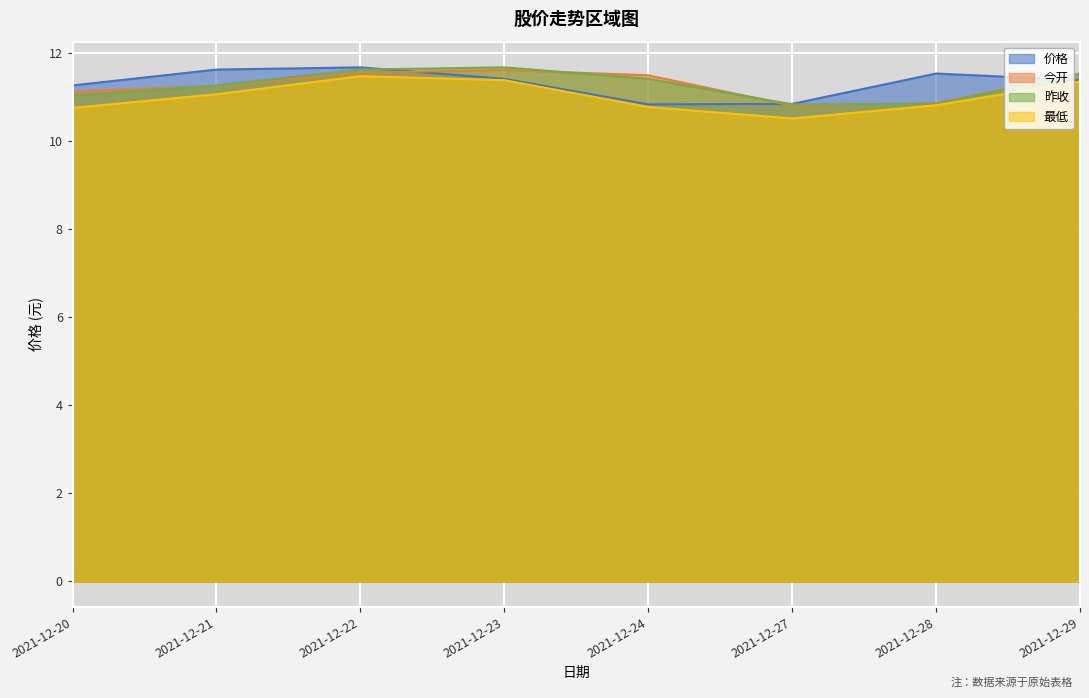

The 最低 series shows 10.8 at 2021-12-20. True or false?

True